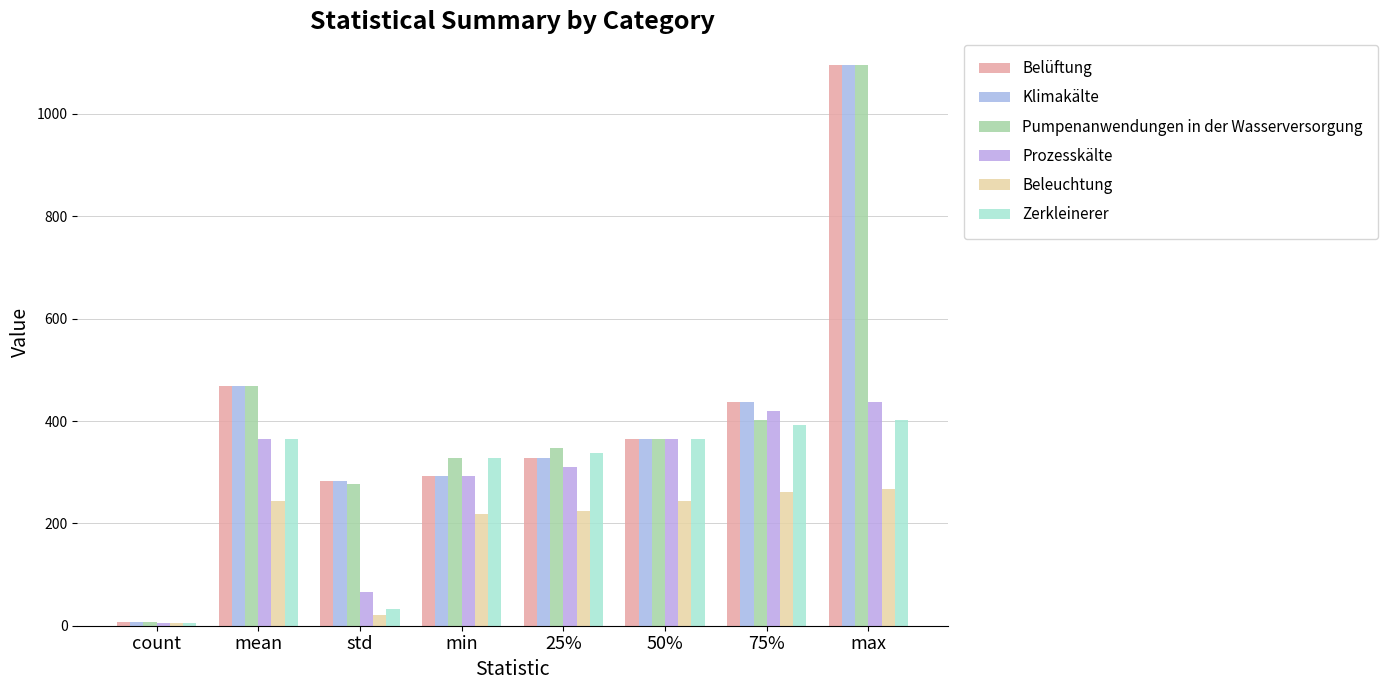

List the labels in order of Zerkleinerer value, largest first.

max, 75%, mean, 50%, 25%, min, std, count